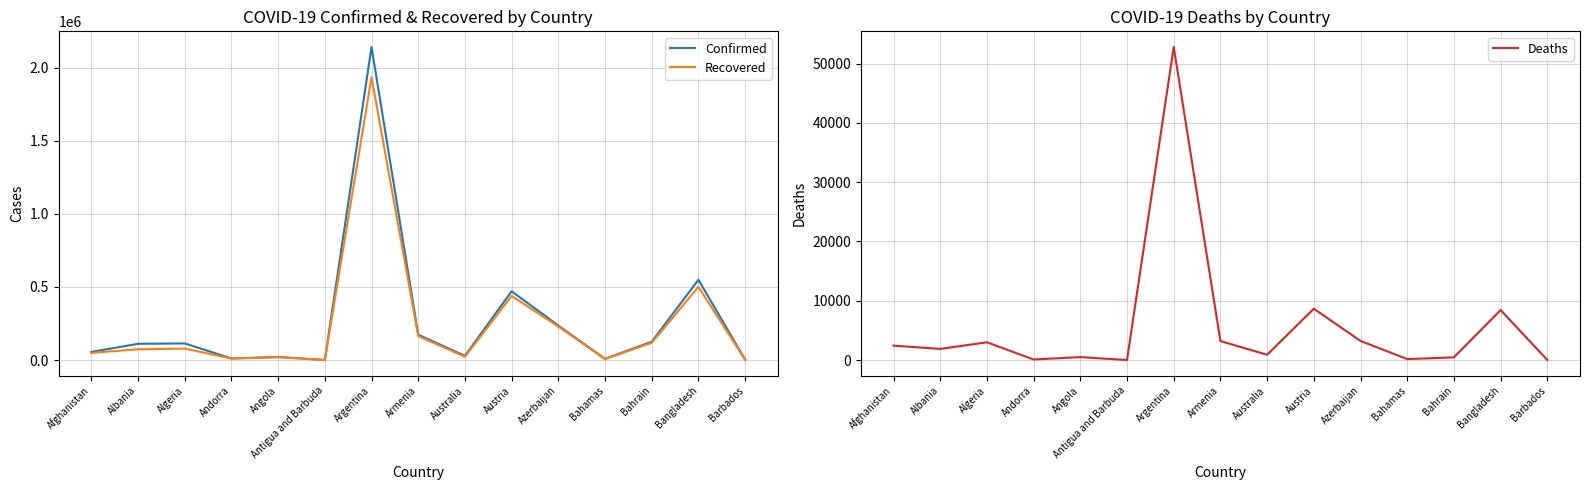

Rank the series by their maximum value, from lowest to highest.

Deaths, Recovered, Confirmed